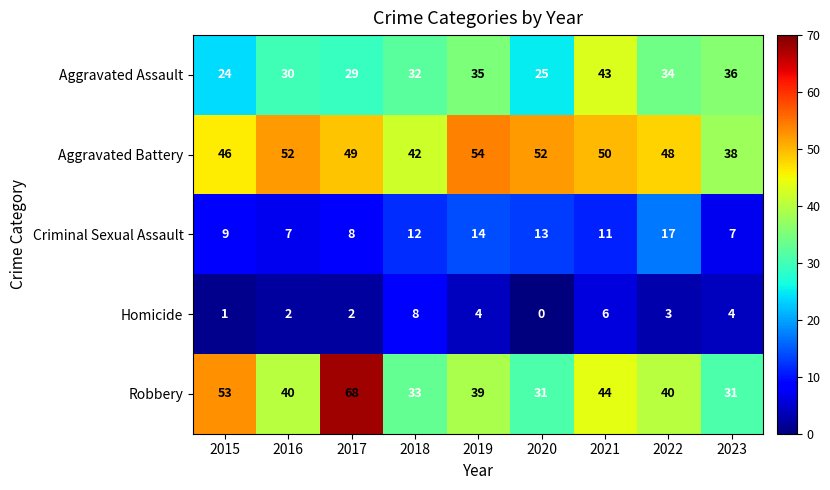

What is the difference between the highest and lowest values at 2020?

52